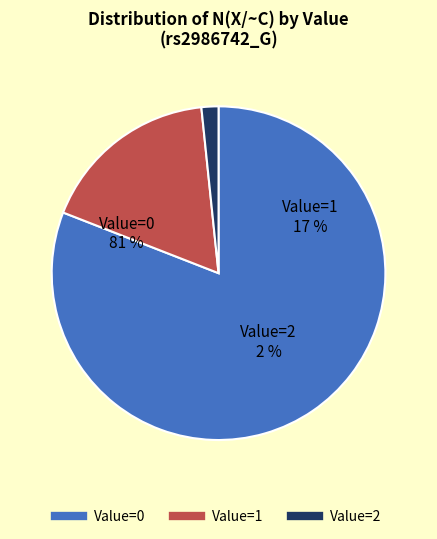

The 2 slice represents 2% of the pie. True or false?

True